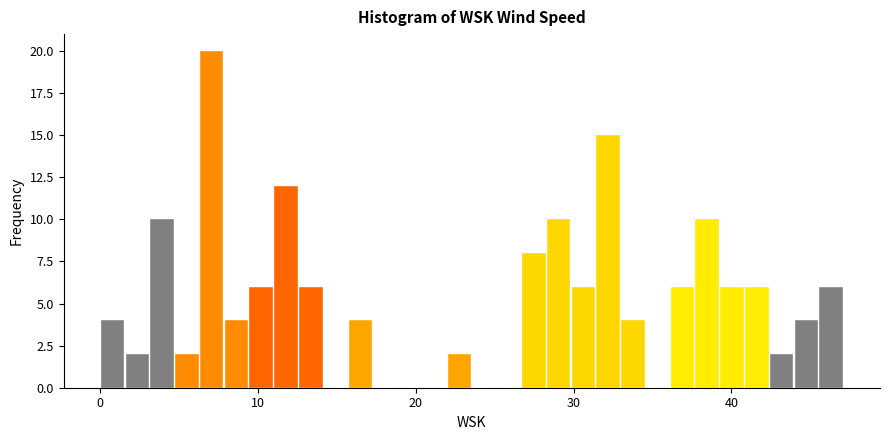

Read against the x-axis, roughly where is the centre of the tallest bar?

7